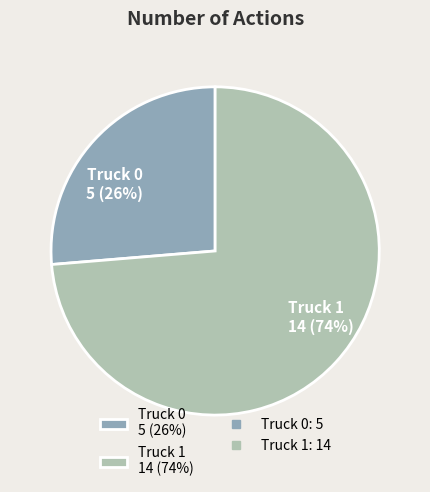

The Truck 1 slice represents 62% of the pie. True or false?

False